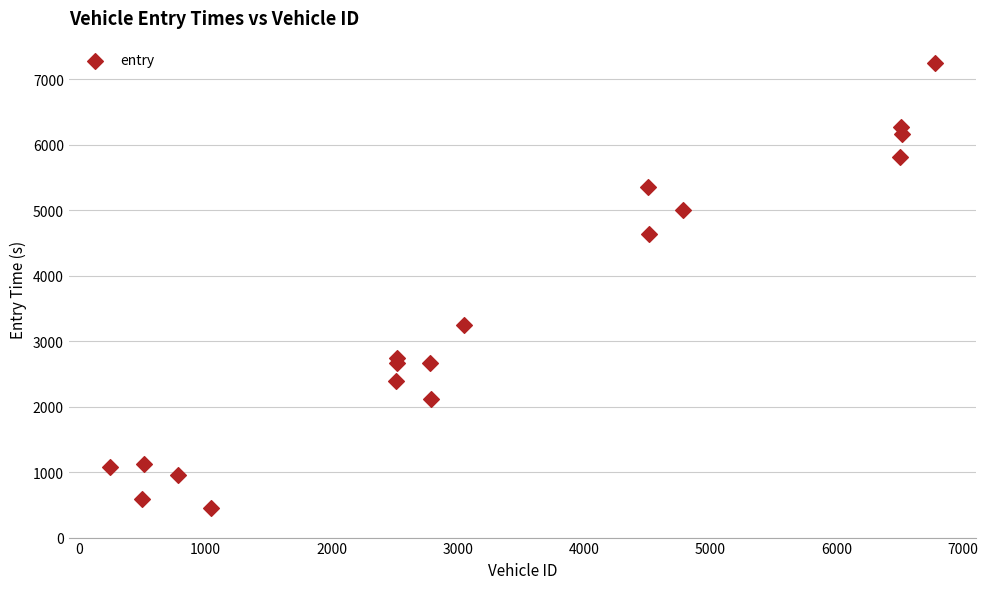

What Y value in the scatter plot is closest to 3852?

3243.7